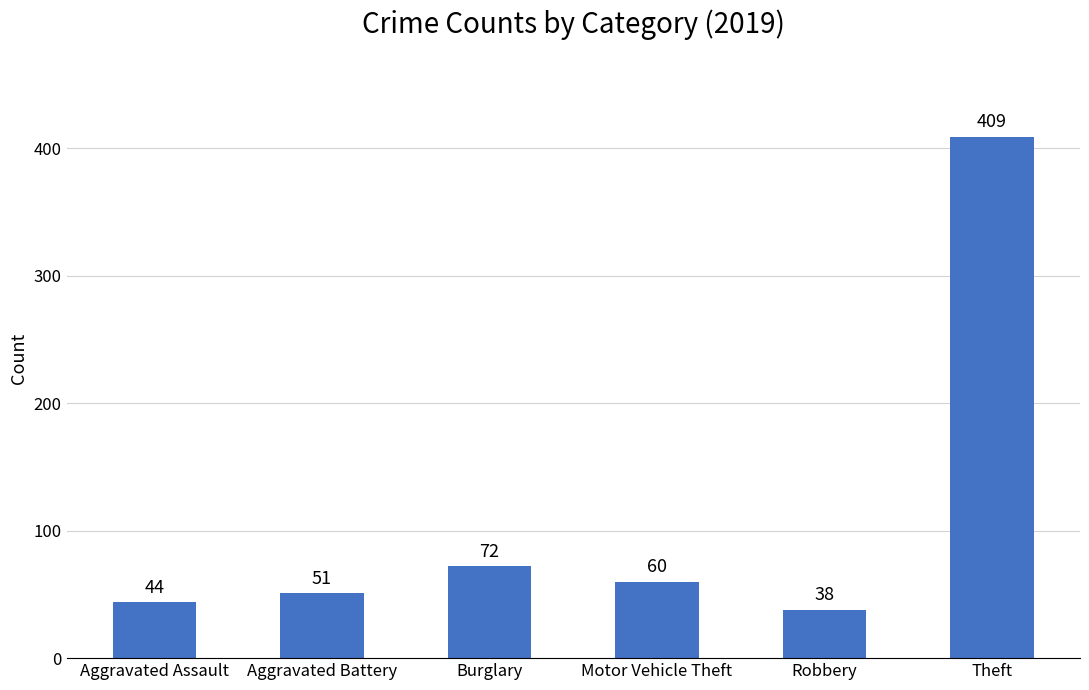

Are the bars horizontal?

No